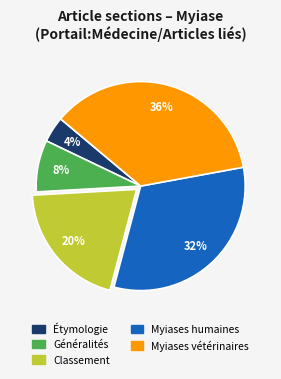

Is the sum of Classement and Étymologie greater than half?

No